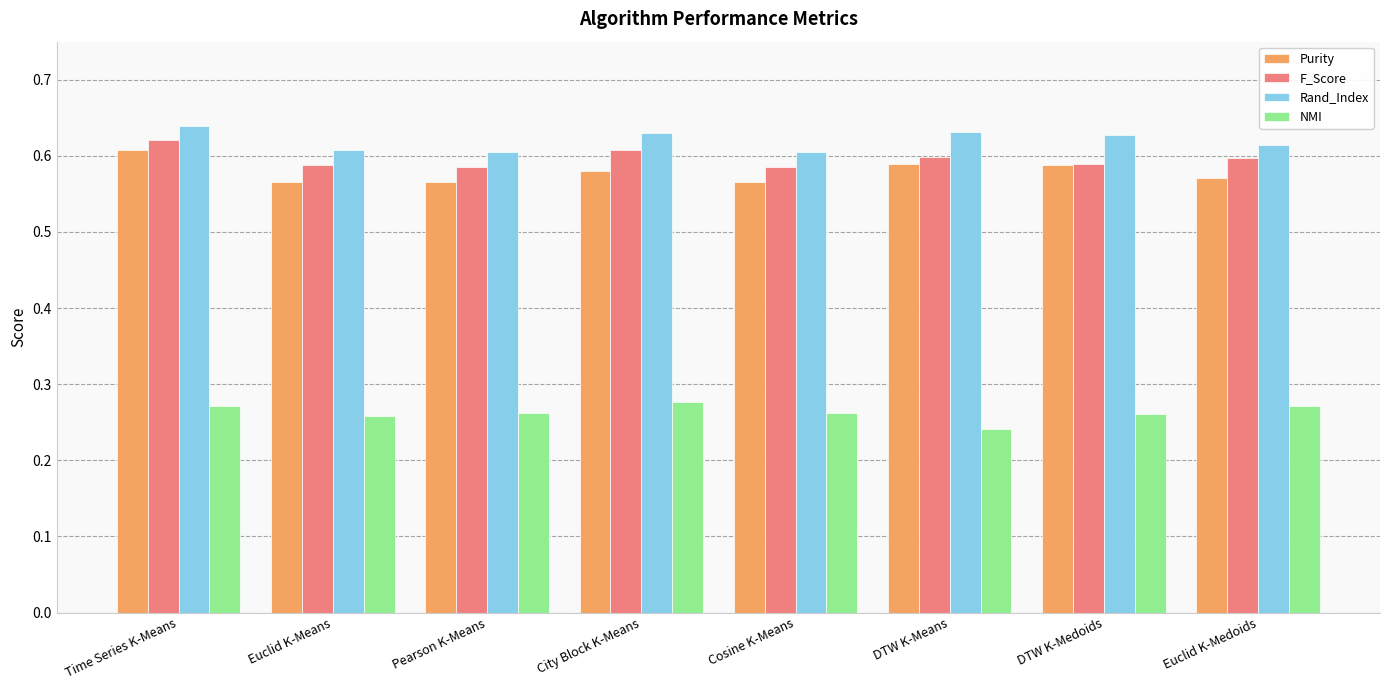

How many Purity values are between 0 and 1?

8